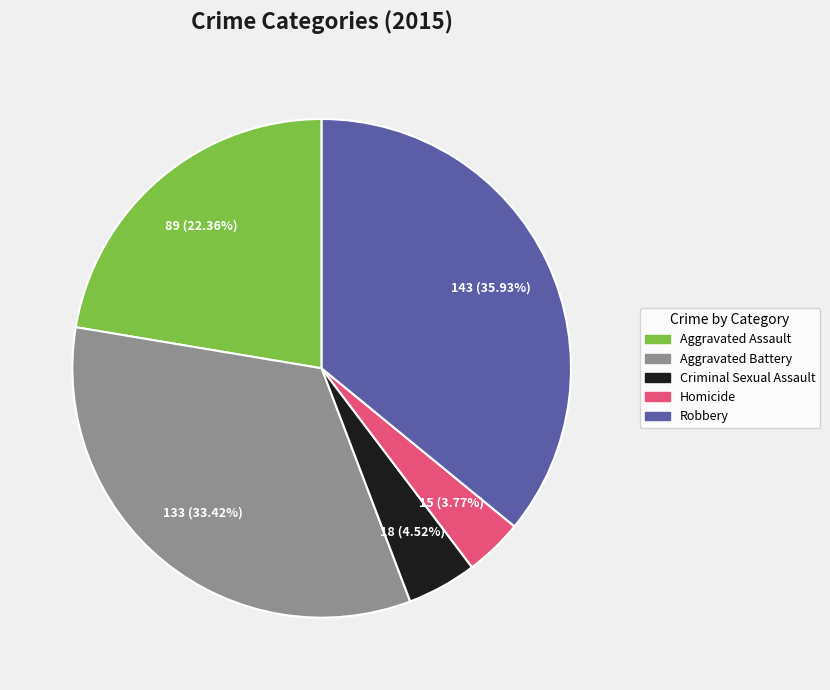

To the nearest percent, what is the average slice percentage?

20%